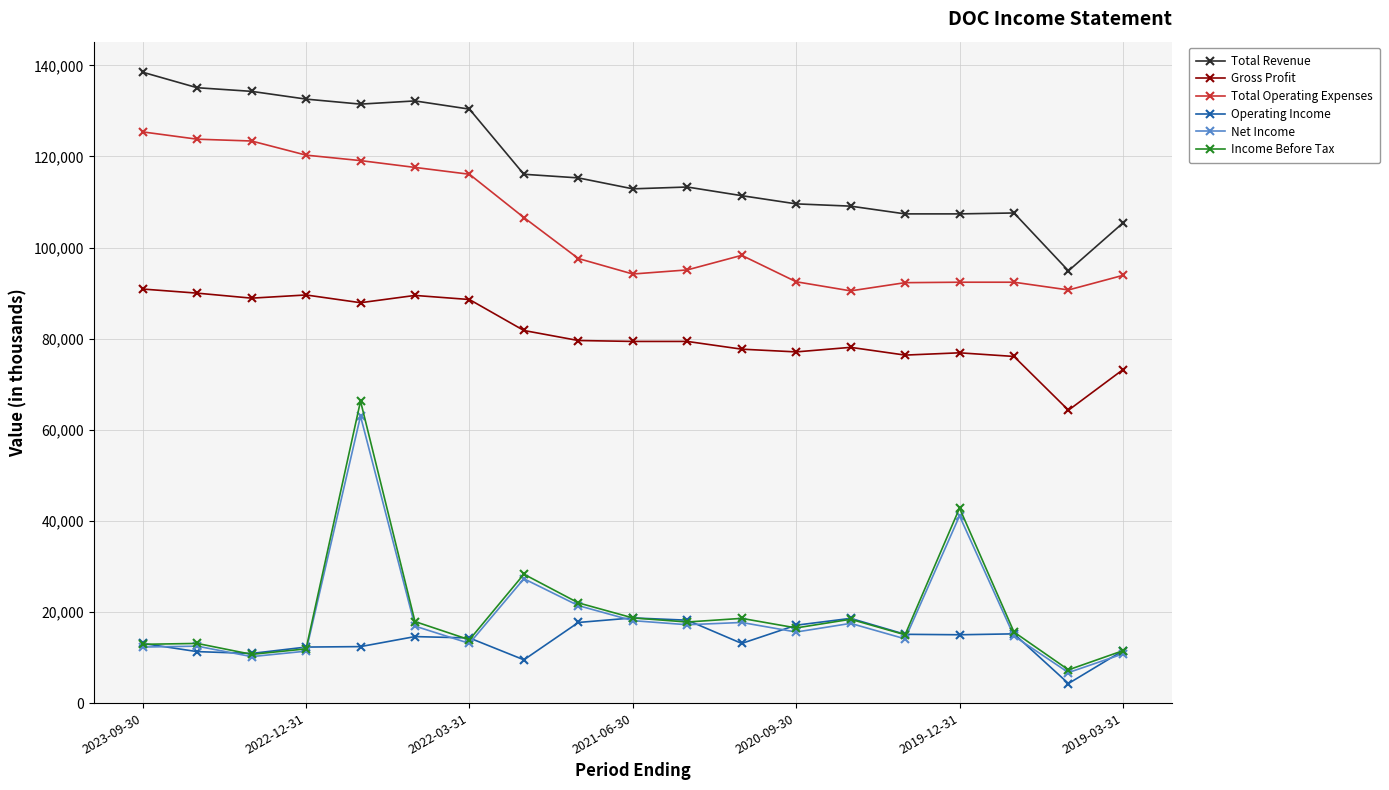

Which series has the largest range (max minus min)?

Income Before Tax